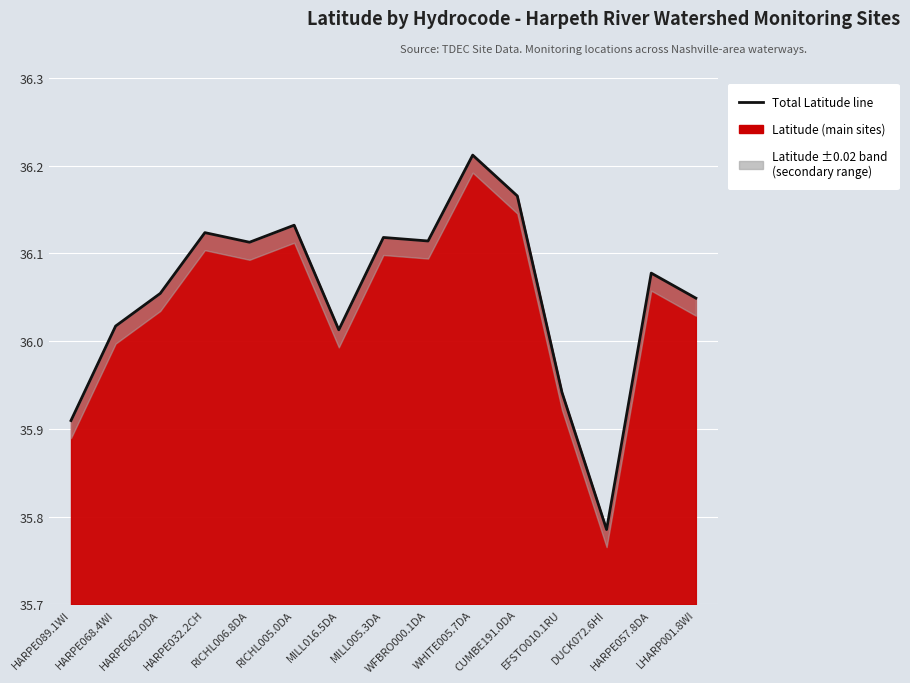

What is the difference between the second highest and minimum values?

0.4